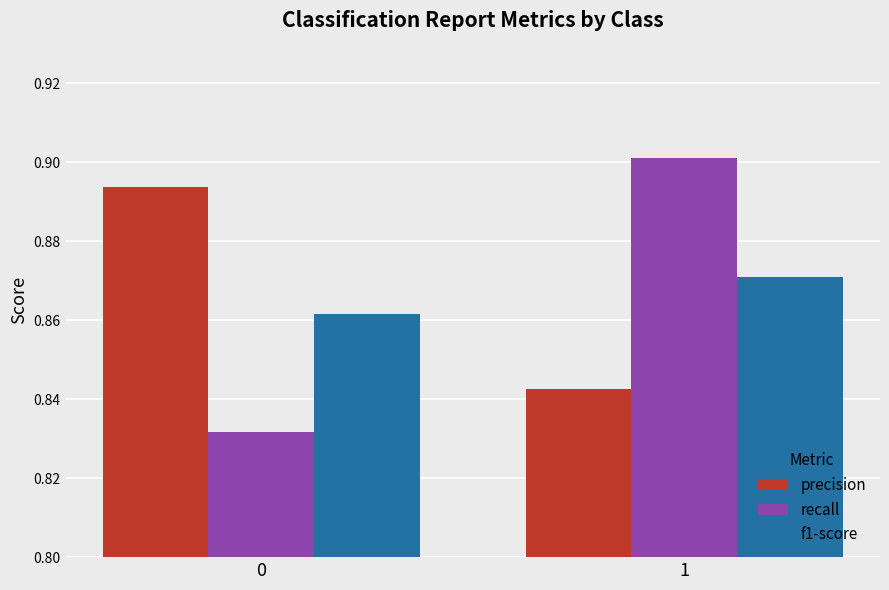

What is the difference between the maximum and minimum values in the precision series?

0.1